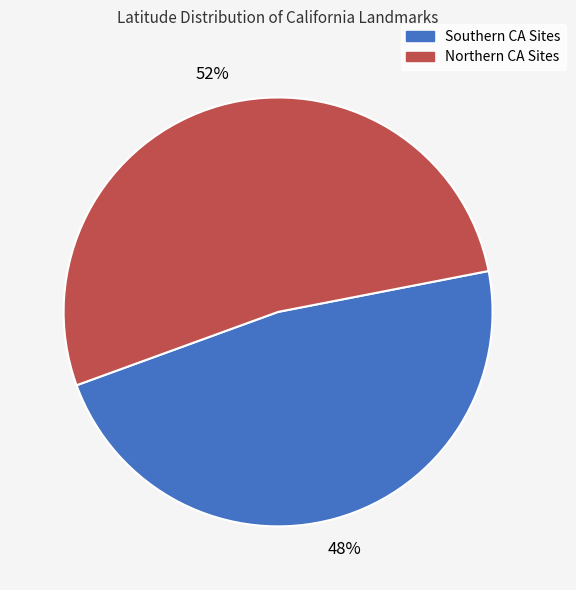

Is Southern CA Sites the majority of the pie?

No